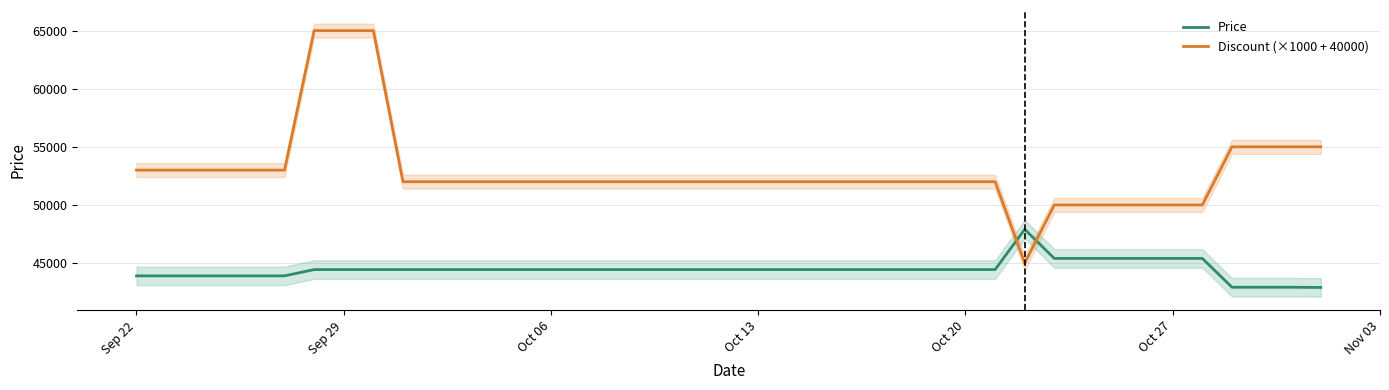

What is the average value of the Discount (×1000 + 40000) series?

52950